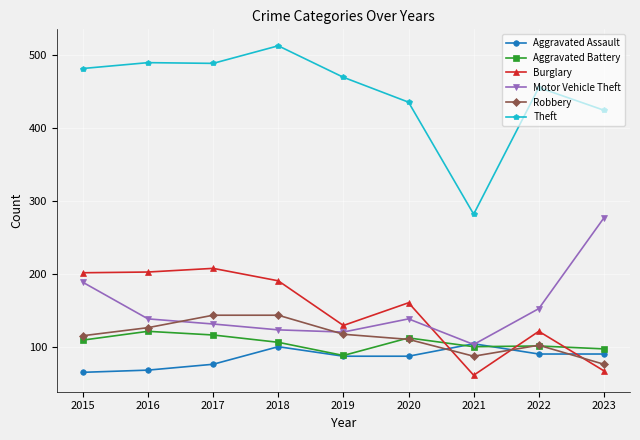

Which series has the largest total across all categories?

Theft